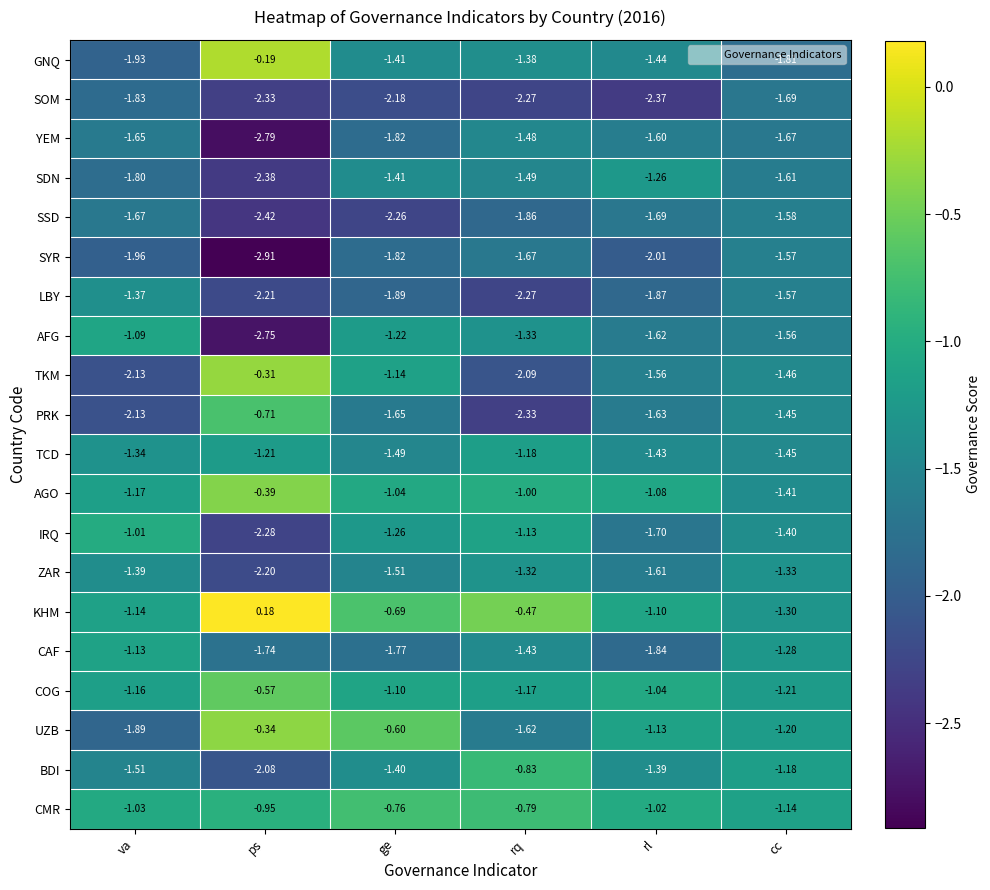

Rank the series by their maximum value, from lowest to highest.

SOM, SSD, SYR, YEM, LBY, ZAR, SDN, TCD, CAF, AFG, IRQ, BDI, CMR, PRK, COG, AGO, UZB, TKM, GNQ, KHM